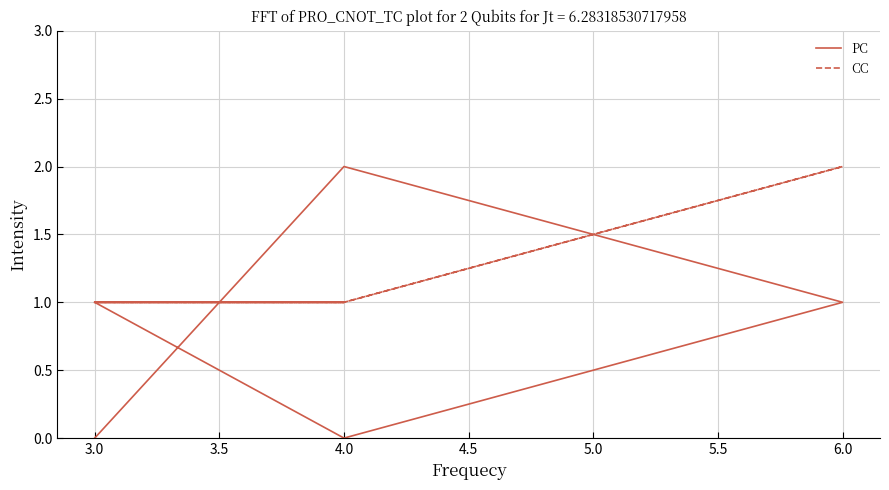

Is this an area chart (filled region under the line)?

No